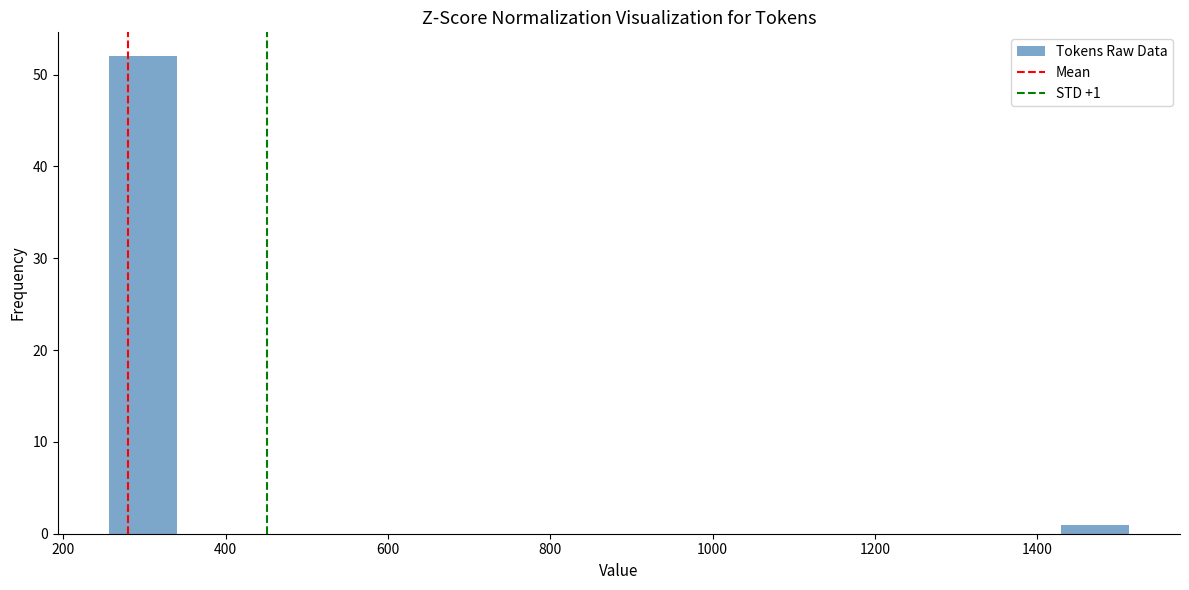

Over which range of the x-axis is the bar tallest?

260 to 340